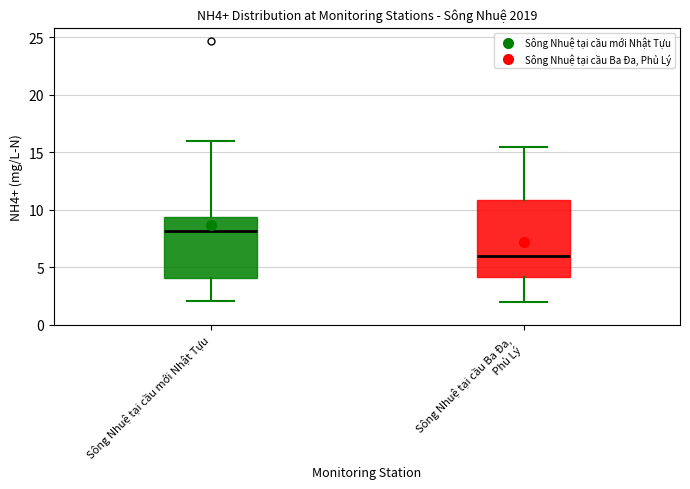

Reading left to right, read every box against the y-axis: the position of its median line, the range the box covers, and the ends of its whiskers. The values are not printed on the chart, so give them approximately, as read against the axis.

Sông Nhuệ tại cầu mới Nhật Tựu: median 8.0, box 4.0 to 9.5, whiskers 2.0 to 16.0
Sông Nhuệ tại cầu Ba Đa, Phủ Lý: median 6.0, box 4.0 to 11.0, whiskers 2.0 to 15.5